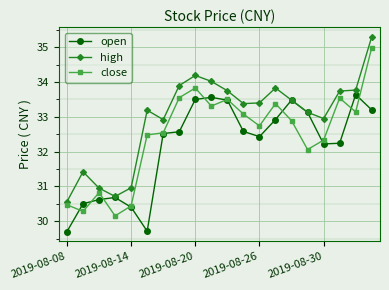

True or false: open has more than 1 interior local peaks.

True